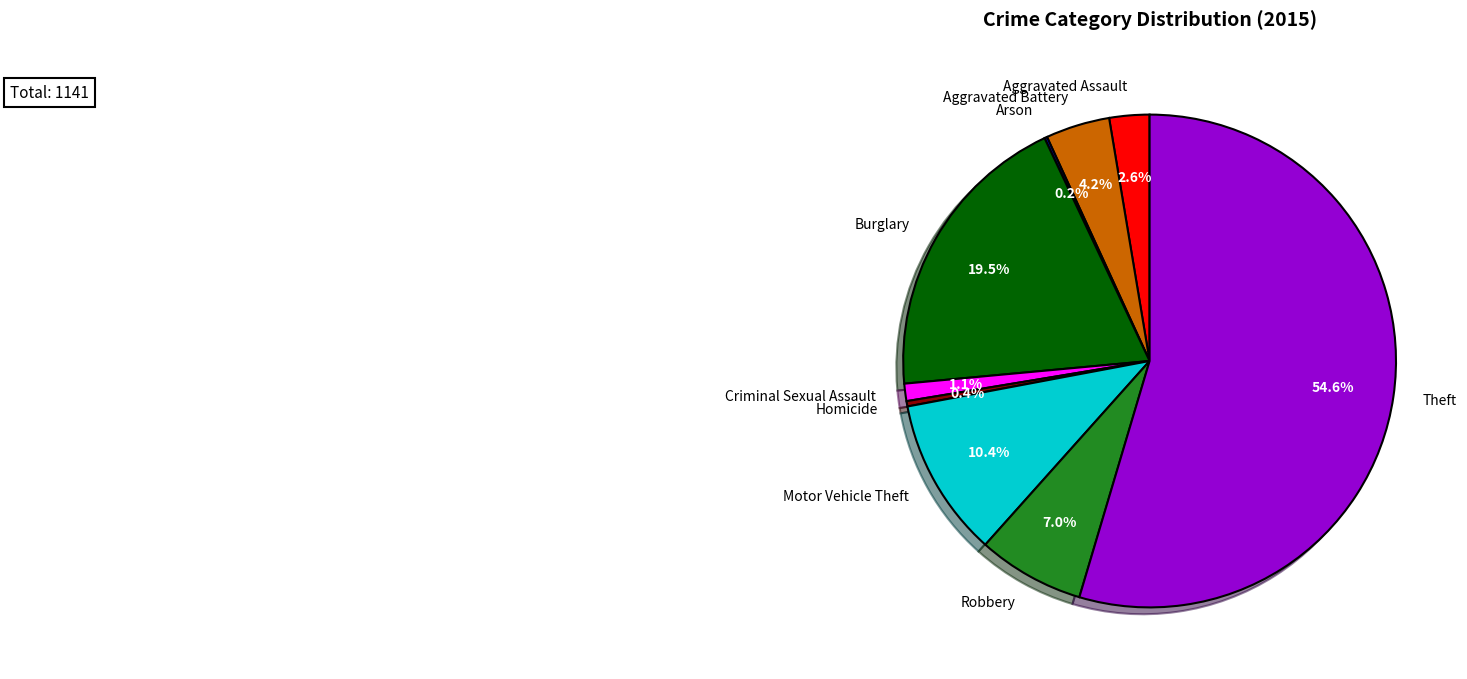

The Burglary slice represents 9% of the pie. True or false?

False